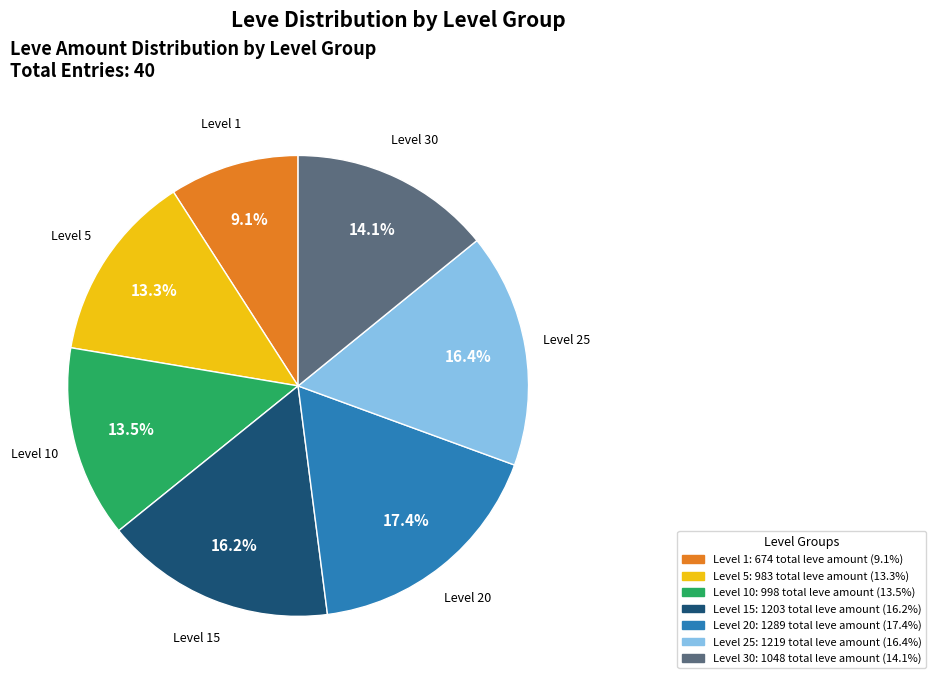

How much of the chart is everything except Level 30?

85.9%